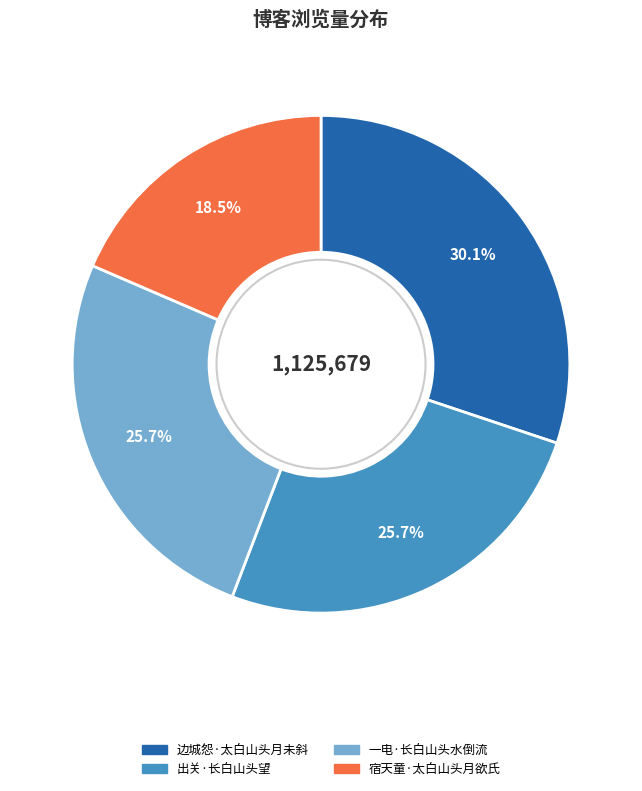

The 边城怨·太白山头月未斜 slice represents 35% of the pie. True or false?

False